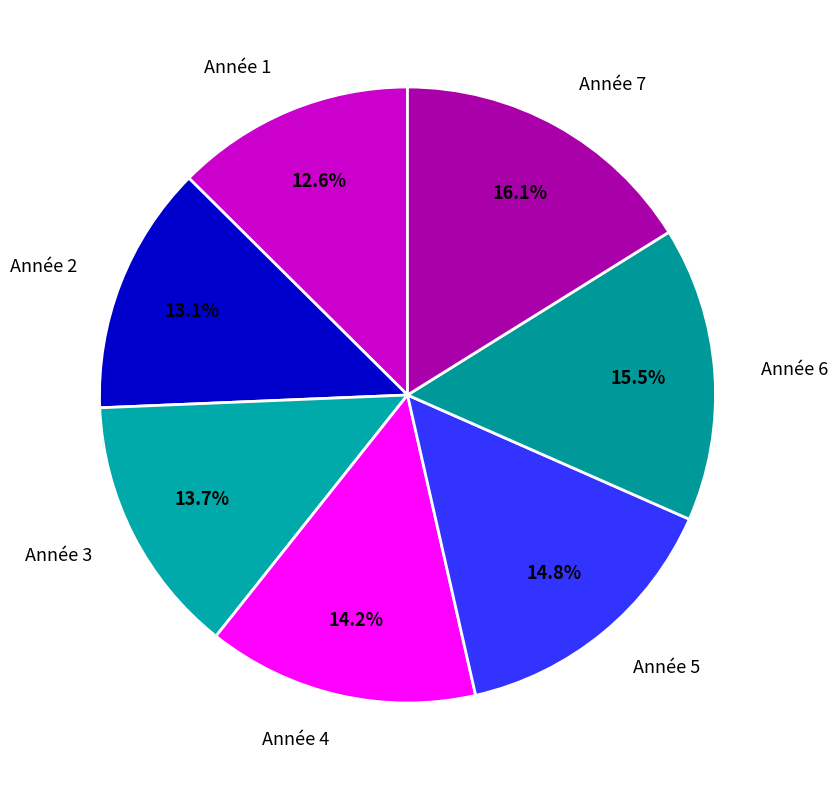

The Année 5 slice represents 24% of the pie. True or false?

False